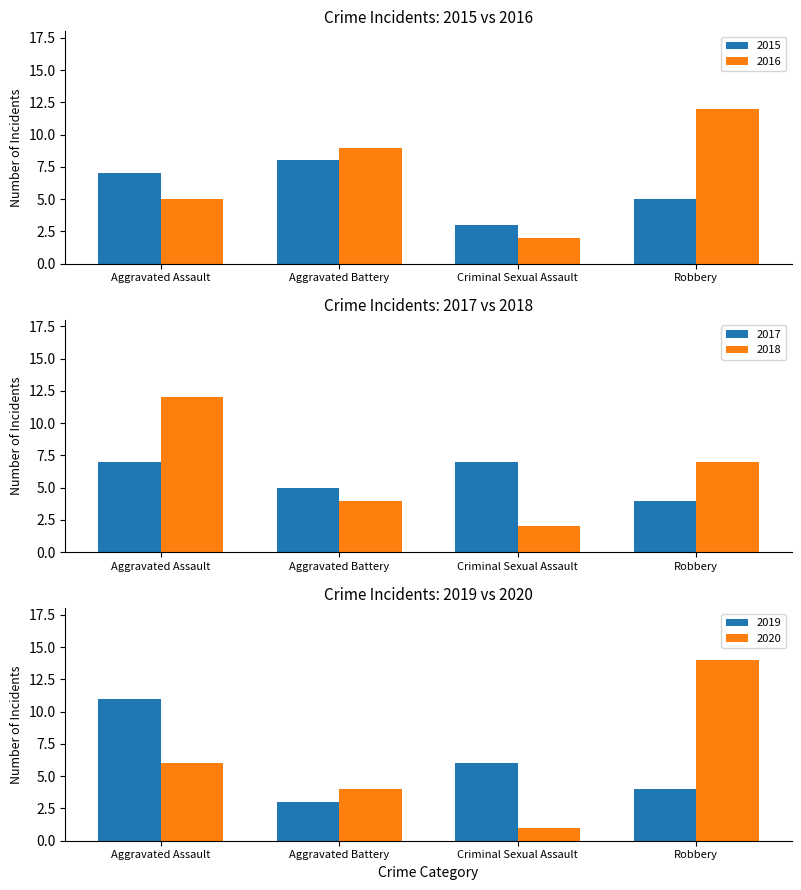

What is the label of the 2nd bar from the left?

Aggravated Battery